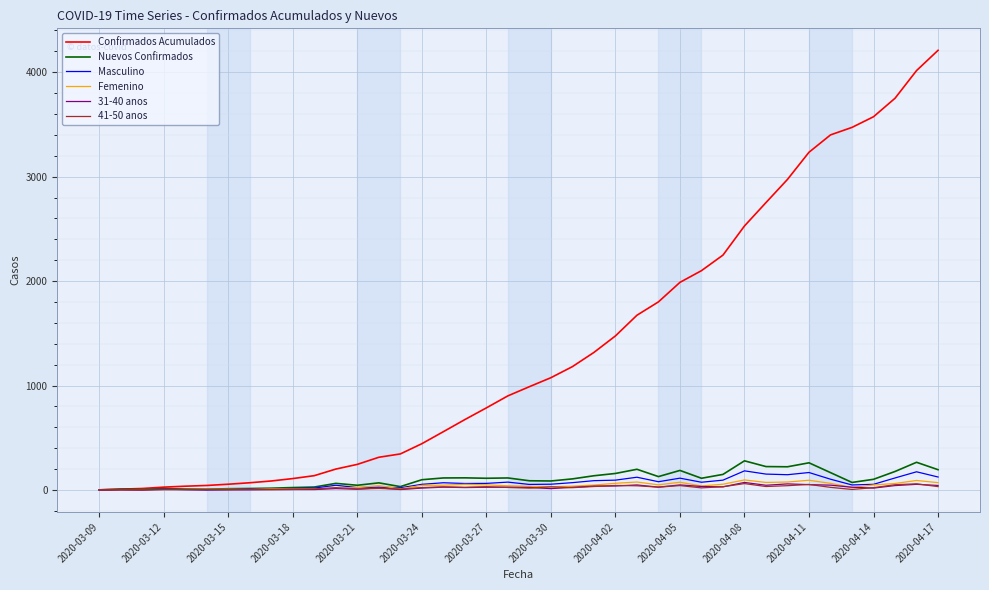

How many categories are shown in the chart?

40